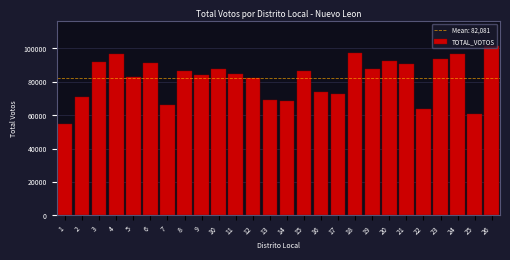

What is the average value?

82081